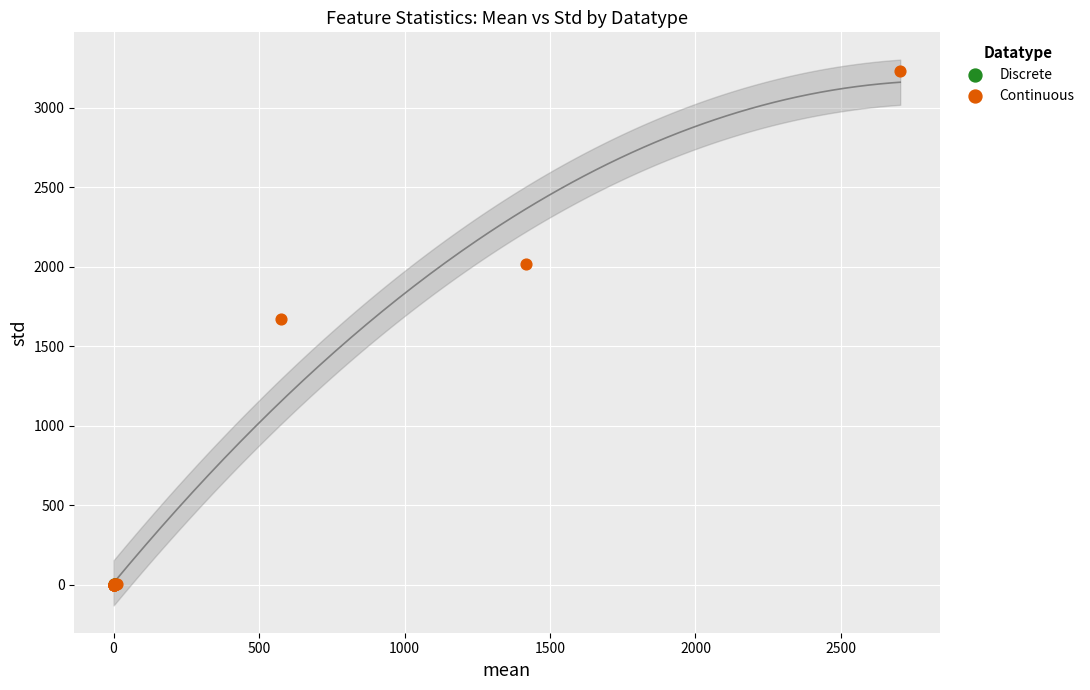

Which series reaches the maximum Y coordinate?

Continuous